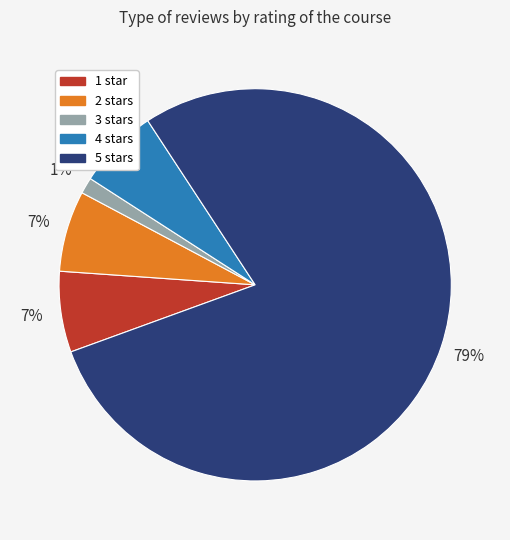

Between 5 and 2, which is larger?

5